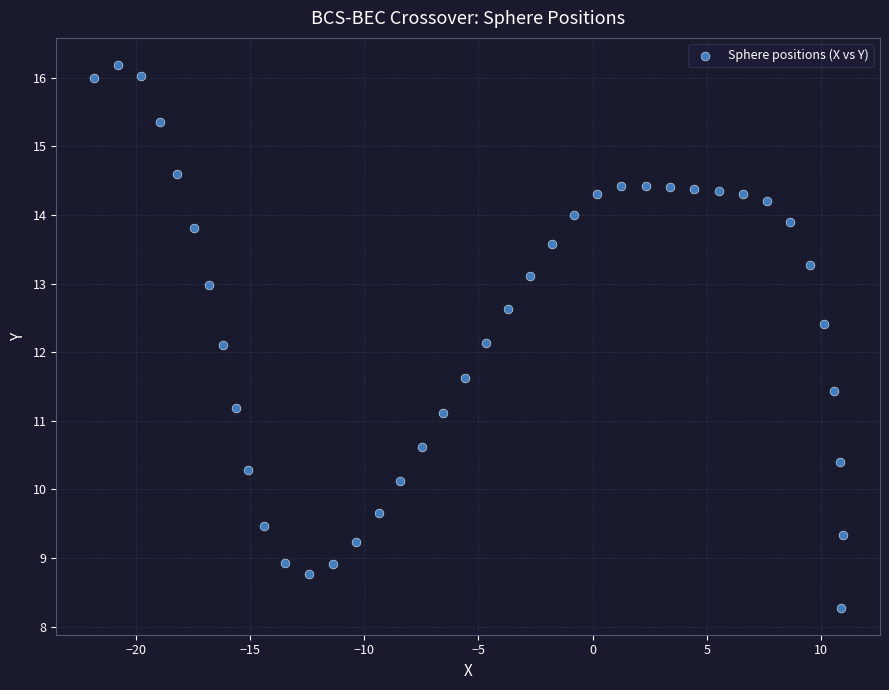

What is the range of Y values (max minus min)?

7.9